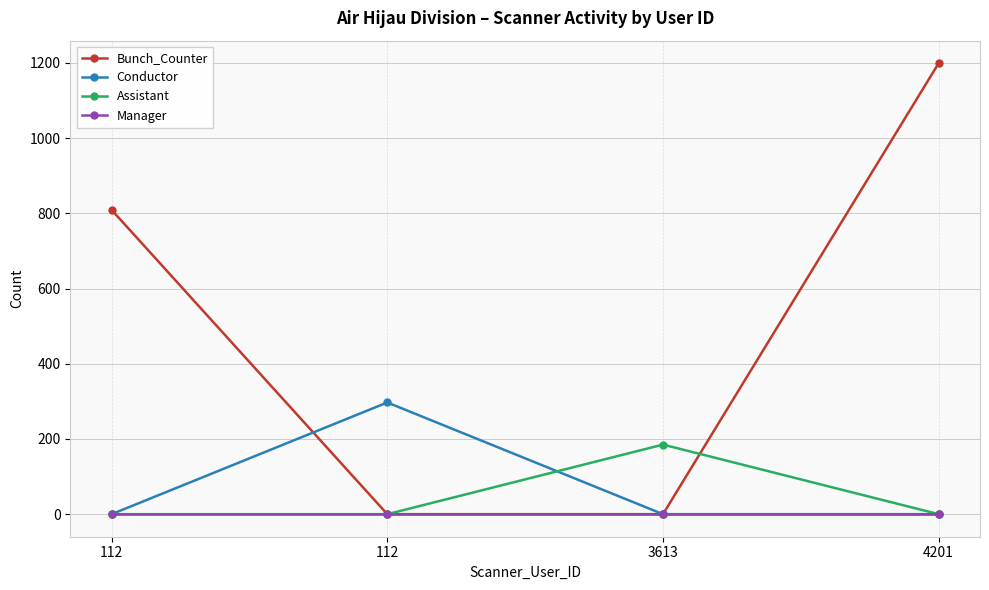

Count the number of categories in the chart.

4